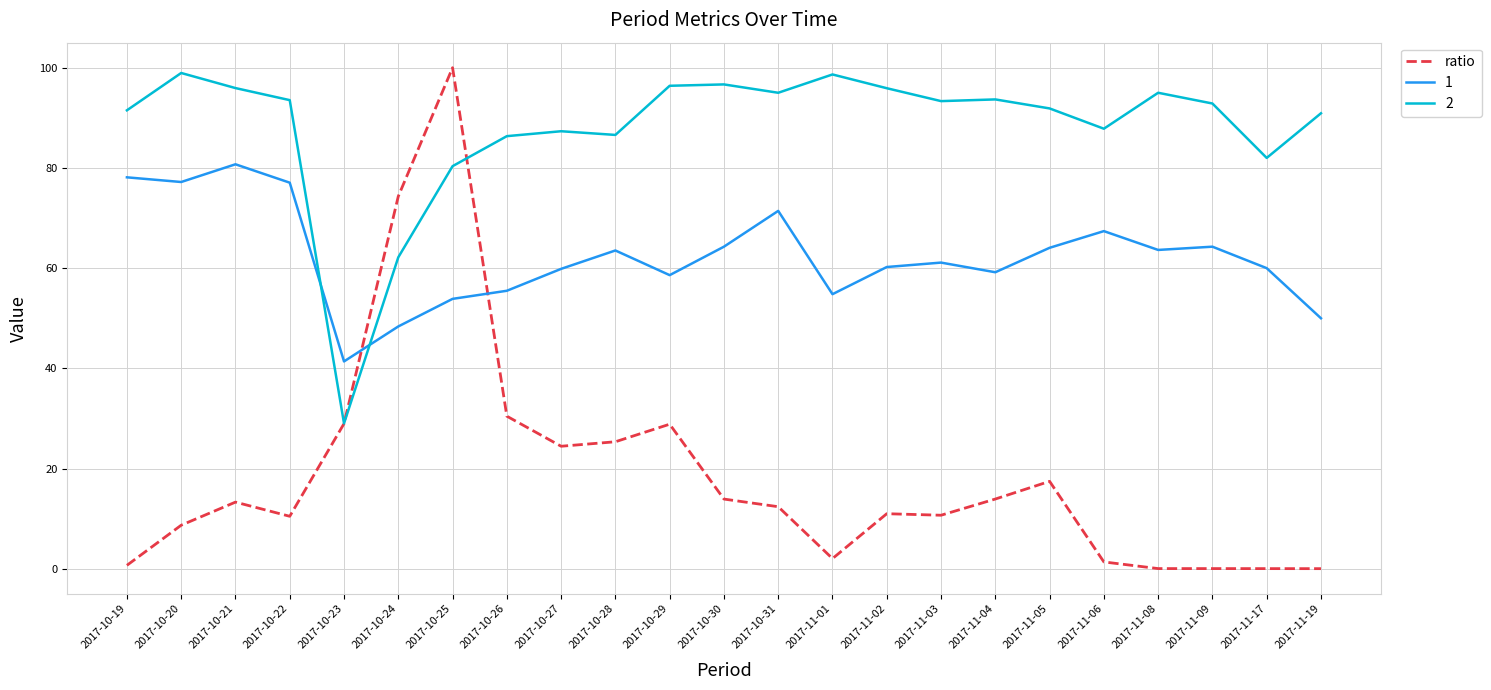

Rank the series by their average value, from highest to lowest.

2, 1, ratio